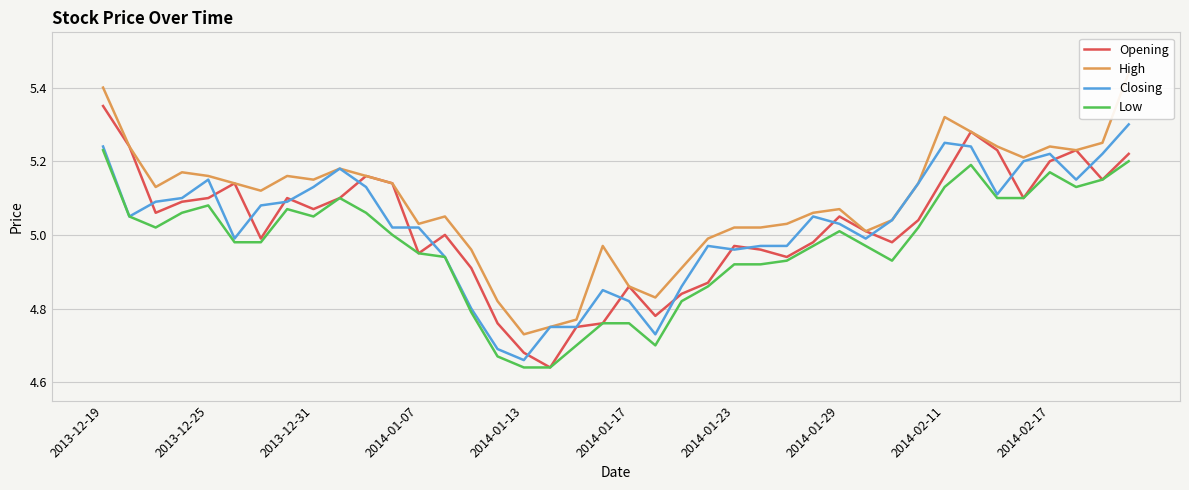

Where is Closing nearest to the value 4?

2014-01-13